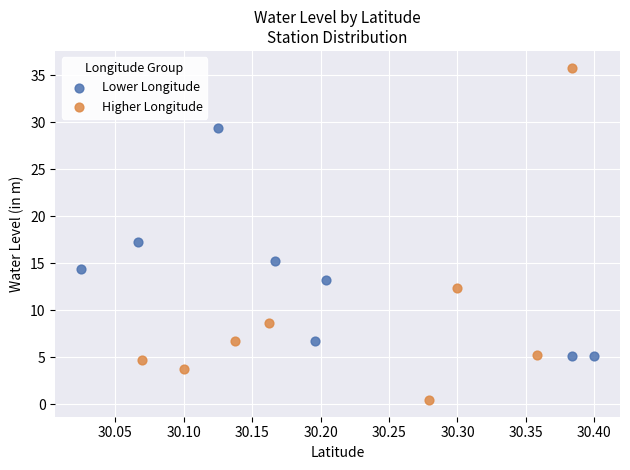

Which series reaches the maximum Y coordinate?

Higher Longitude